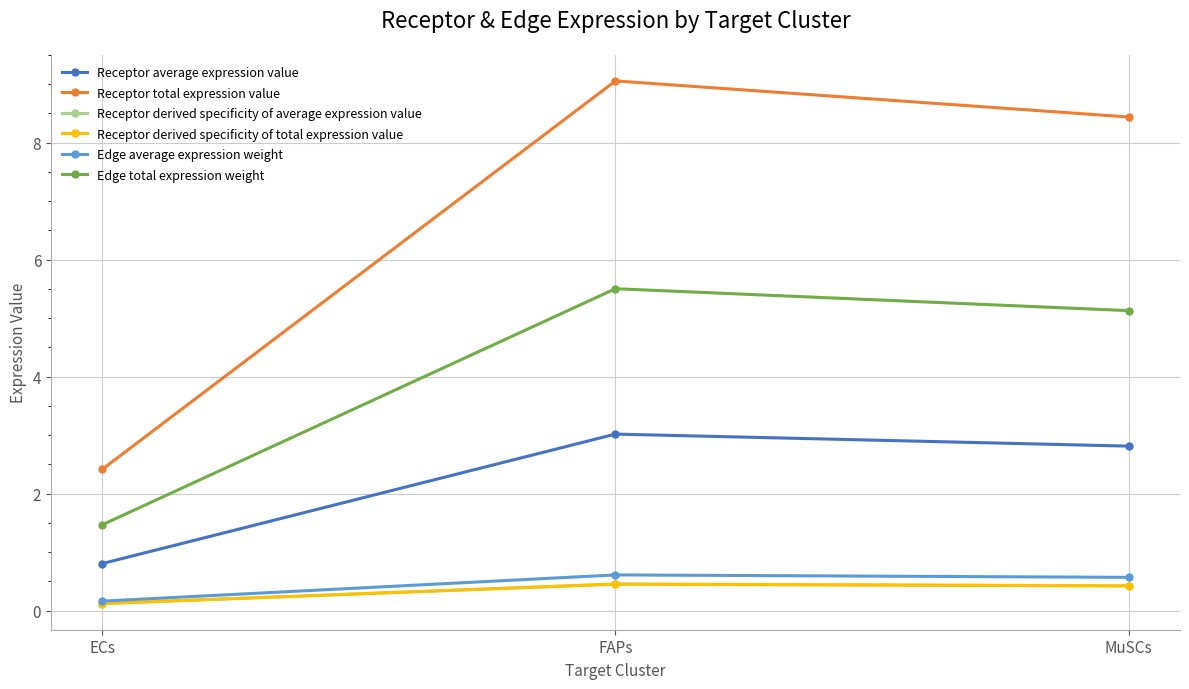

Does the chart have visible grid lines?

Yes